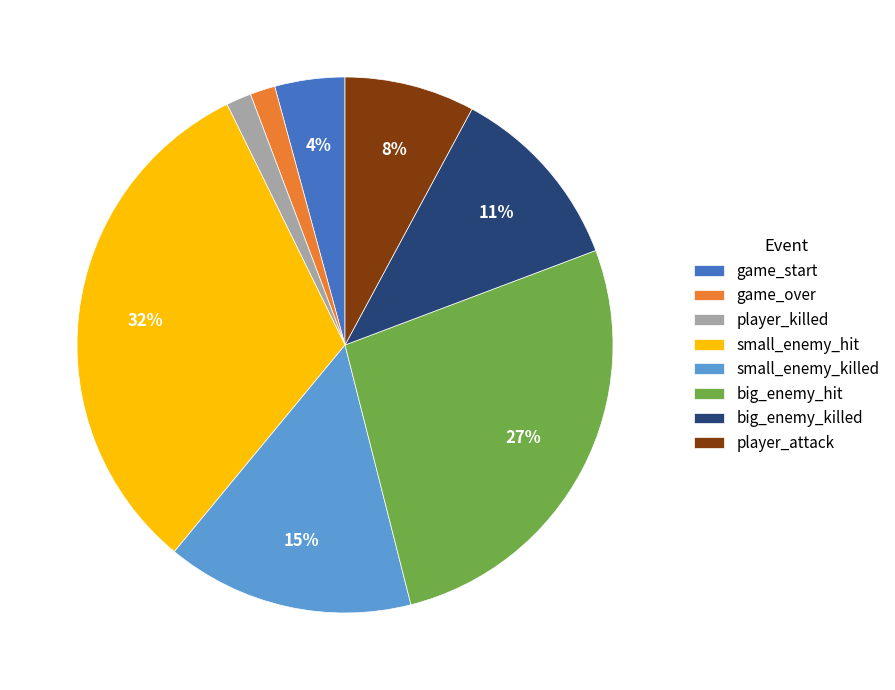

Count the number of slices in the pie.

8